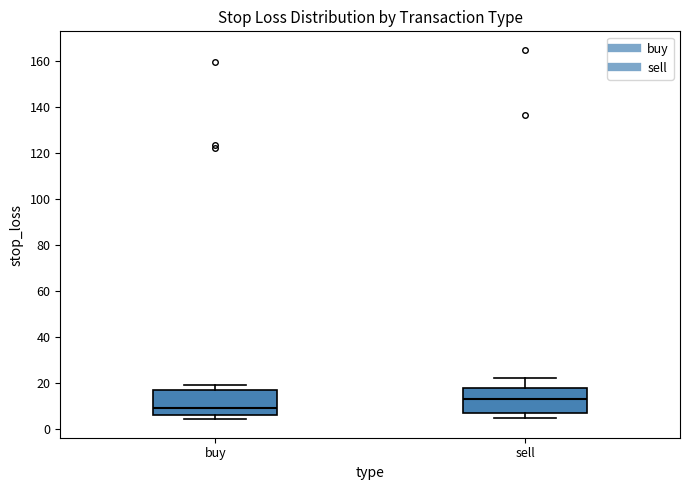

Reading left to right, read every box against the y-axis: the position of its median line, the range the box covers, and the ends of its whiskers. The values are not printed on the chart, so give them approximately, as read against the axis.

buy: median 10, box 6 to 18, whiskers 4 to 20
sell: median 14, box 8 to 18, whiskers 4 to 22